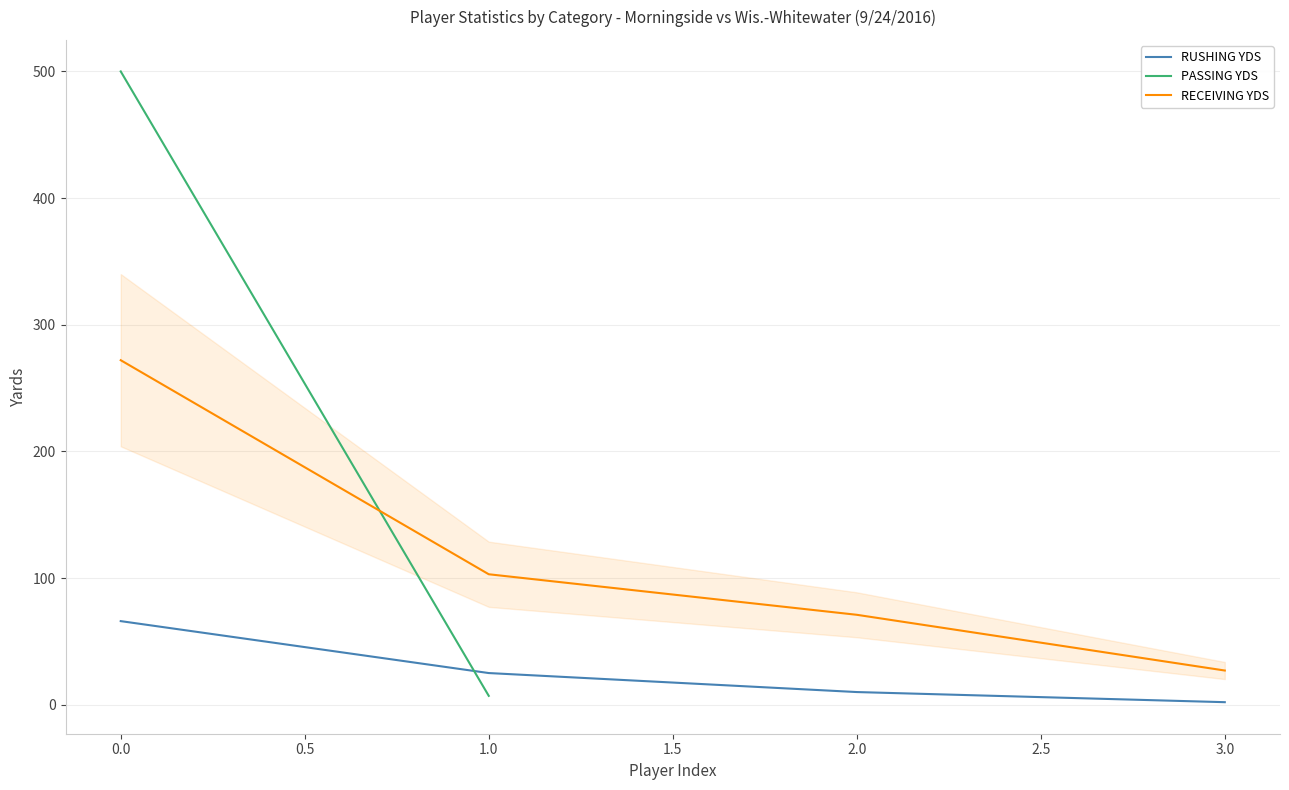

Is the value of RECEIVING YDS at 0.0 greater than the value of RUSHING YDS at 3.0?

Yes